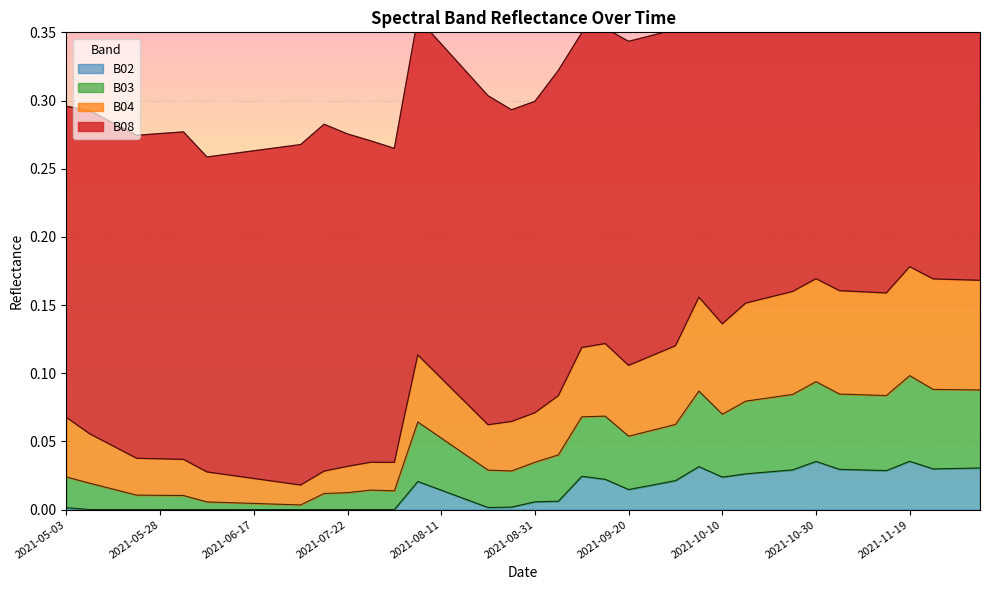

What is the sum of the B04 values at 2021-05-23 and 2021-08-01?

0.1